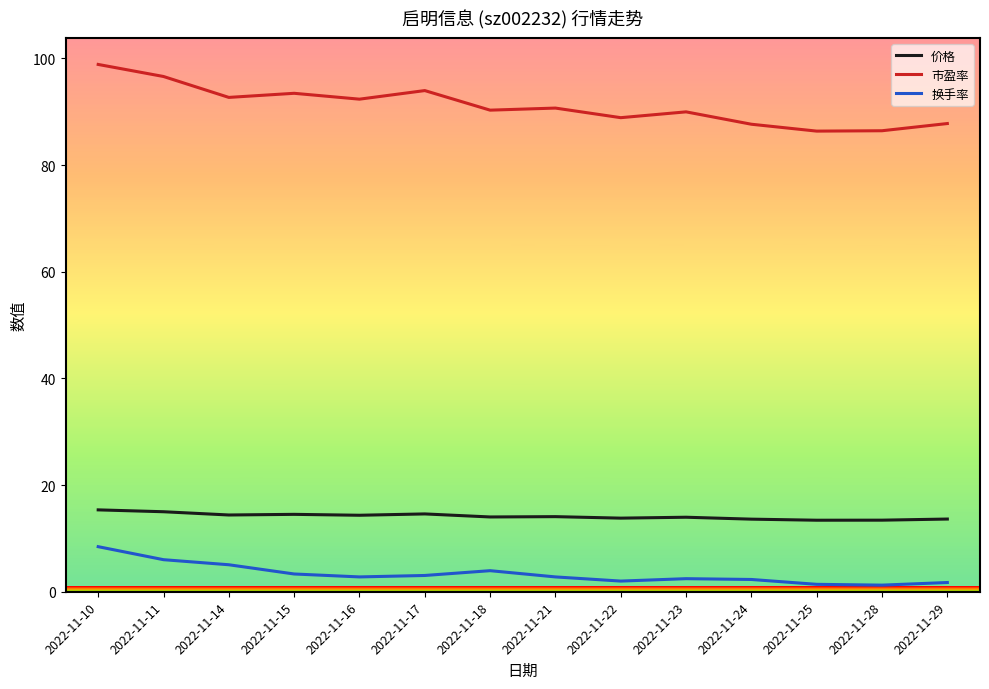

What is the lowest value of the 市盈率 series?

86.4